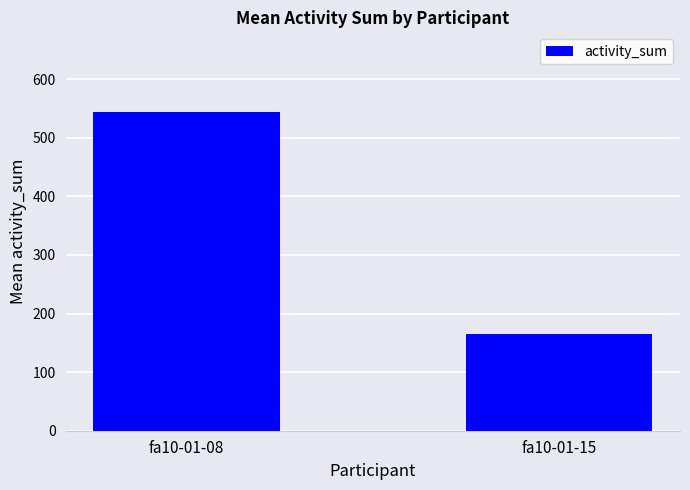

Approximately how many times larger is the value at fa10-01-08 compared to fa10-01-15?

3.3